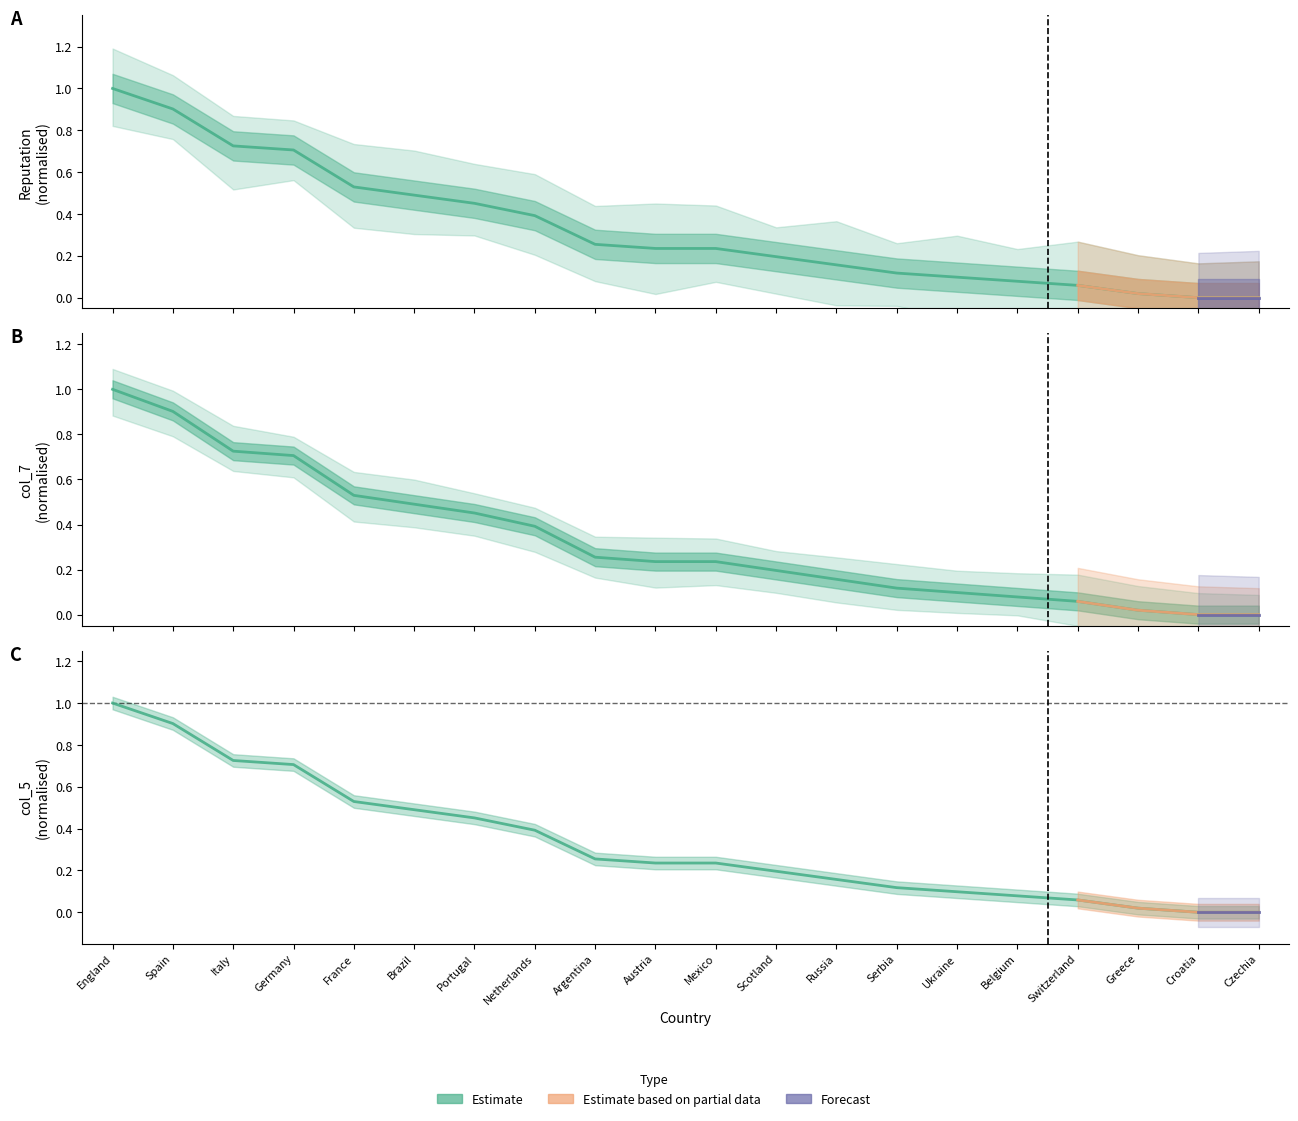

After their last crossing, which series has the higher values: reputacao or col_5?

reputacao